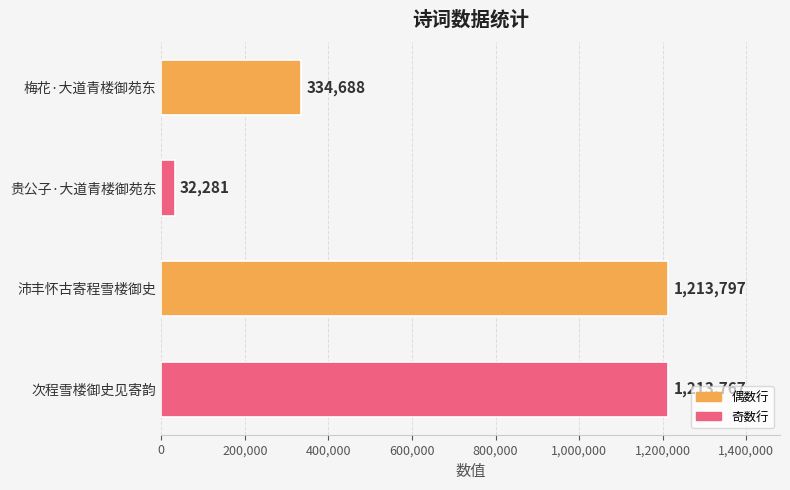

Reading top to bottom, transcribe all the data shown in this chart.

334688	32281	1213797	1213767